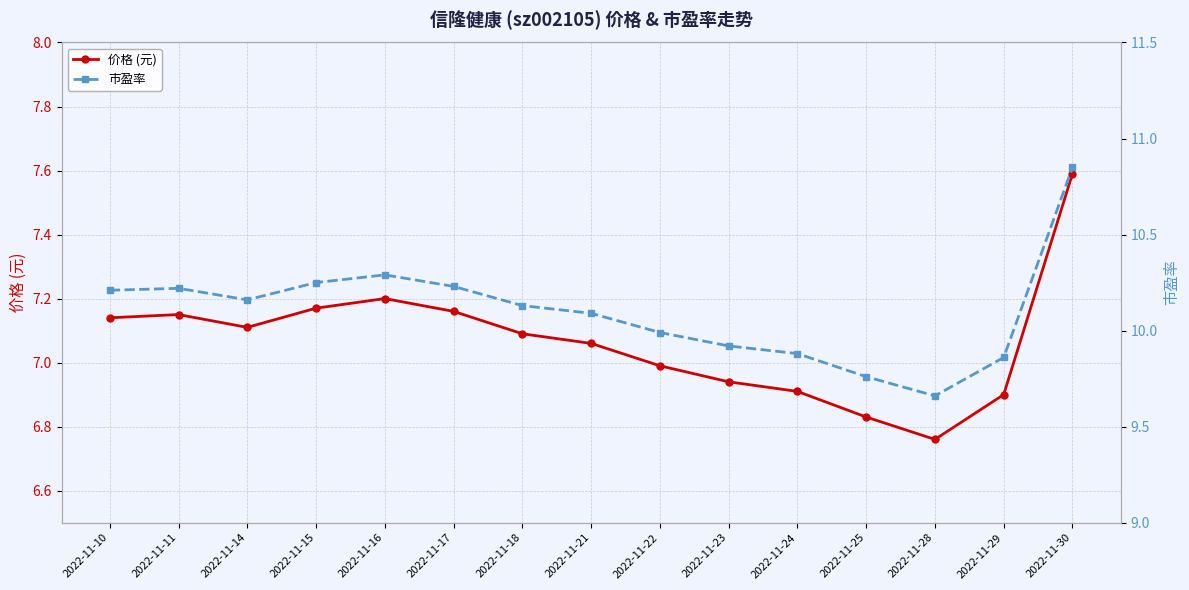

List the labels in order of 价格 (元) value, largest first.

2022-11-30, 2022-11-16, 2022-11-15, 2022-11-17, 2022-11-11, 2022-11-10, 2022-11-14, 2022-11-18, 2022-11-21, 2022-11-22, 2022-11-23, 2022-11-24, 2022-11-29, 2022-11-25, 2022-11-28